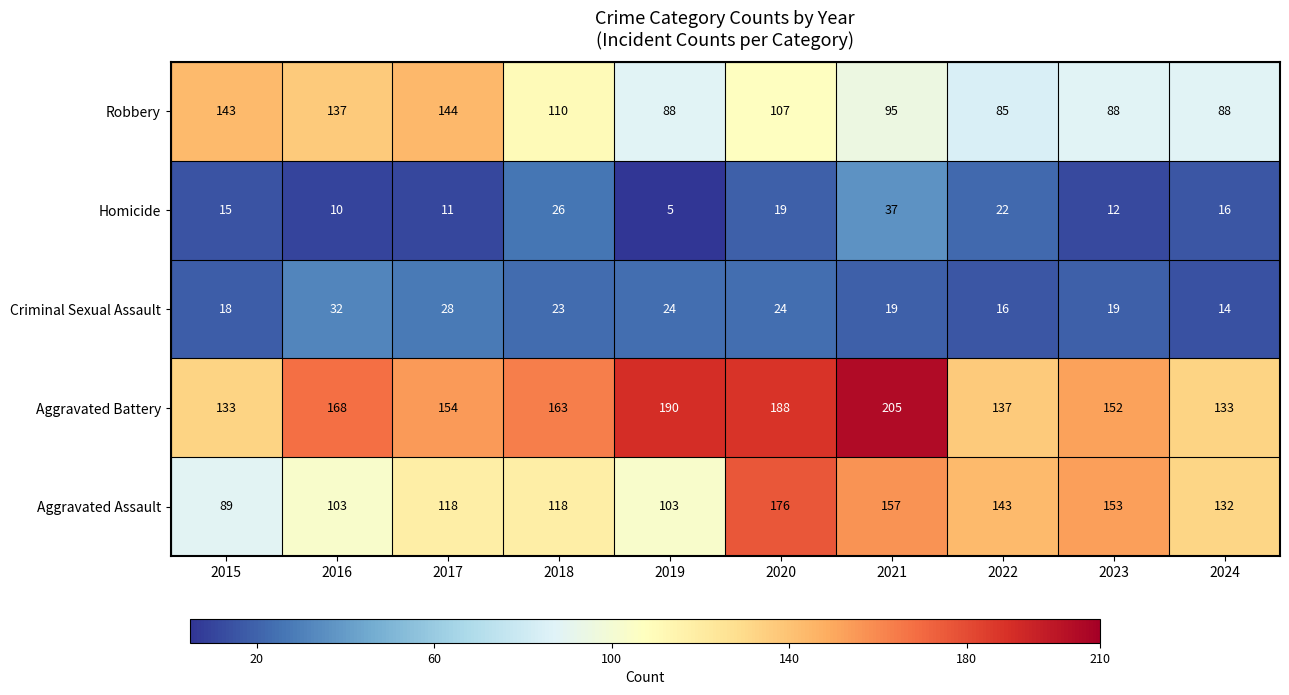

Which series has the largest range (max minus min)?

Aggravated Assault